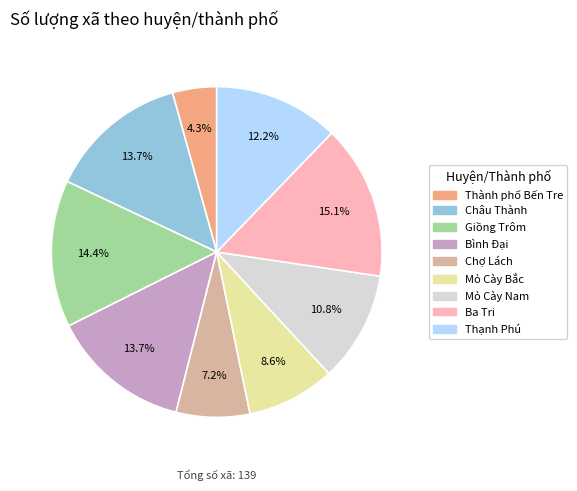

To the nearest percent, what is the combined percentage of Chợ Lách and Giồng Trôm?

22%